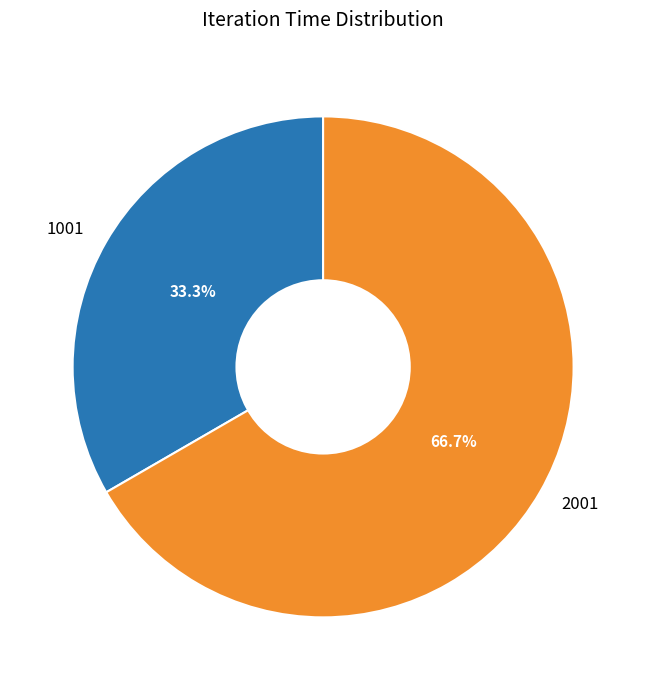

Combined, what portion of the pie is 2001 and 1001?

100.0%